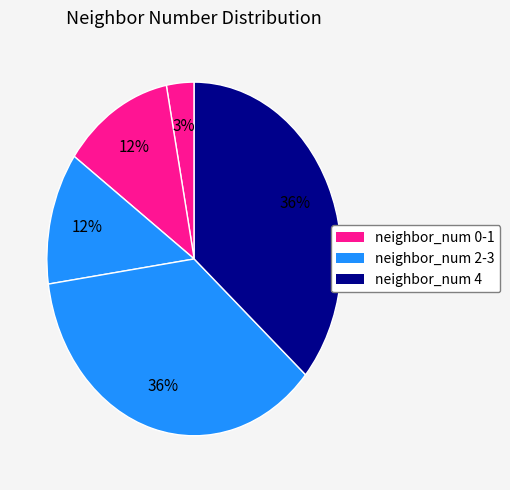

How many slices are in this pie chart?

5